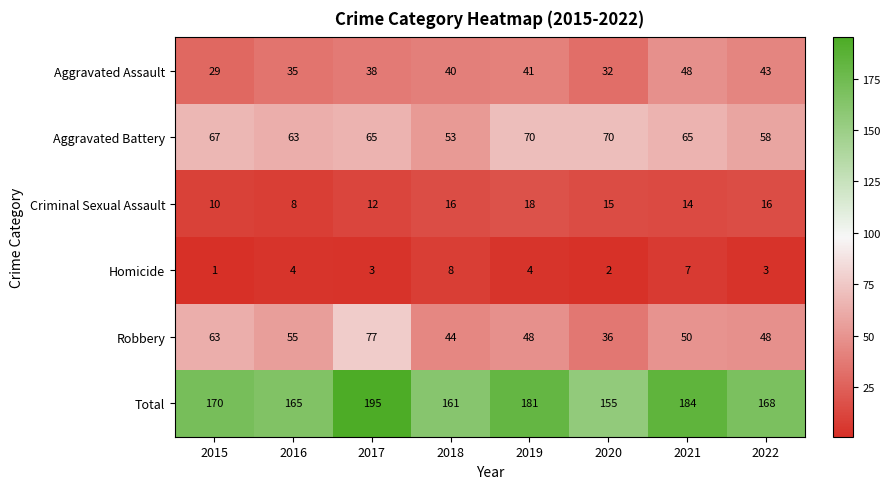

Which series has the largest total across all categories?

Total